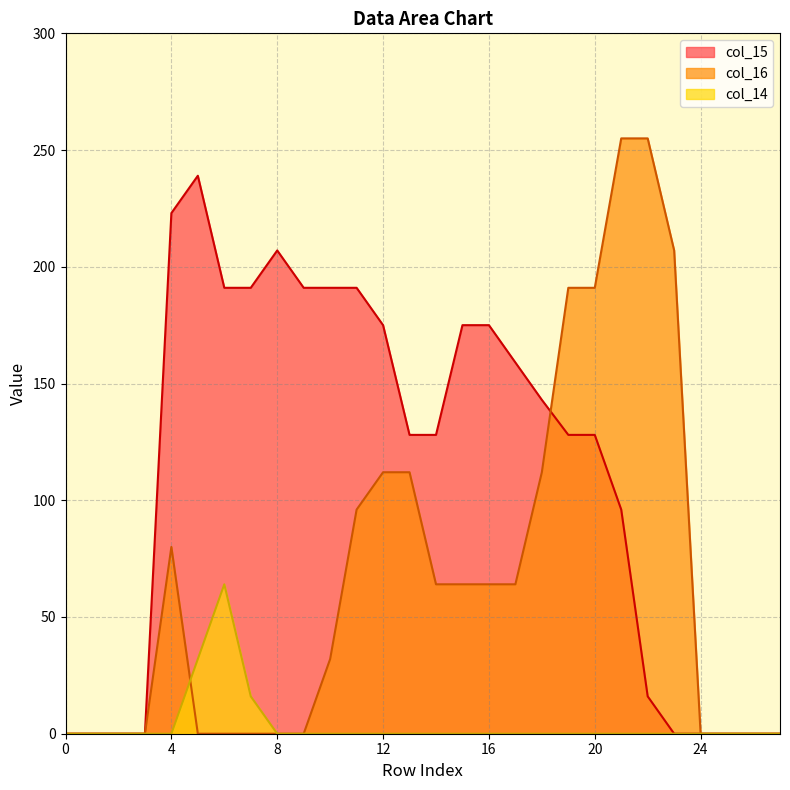

How many times do col_14 and col_16 cross each other?

1